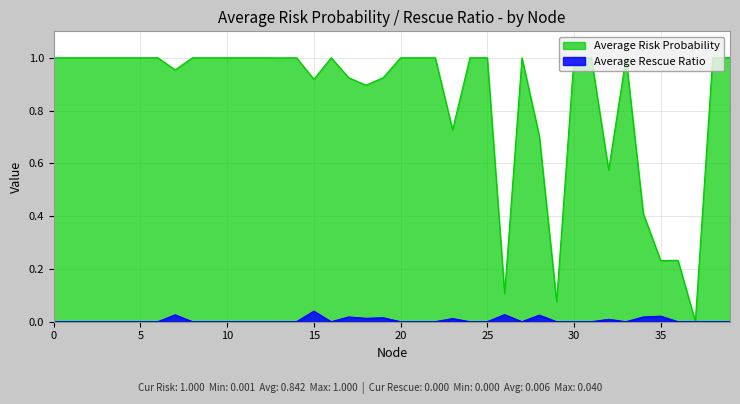

Count the Average Rescue Ratio values in the range 0 to 1.

40